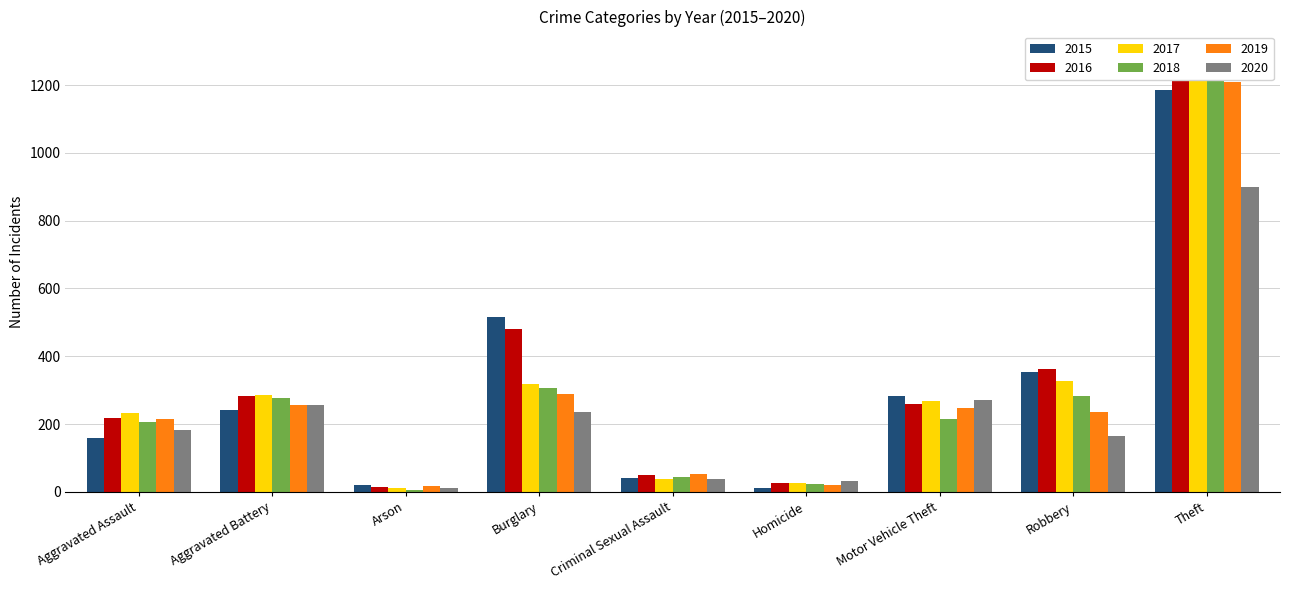

What is the value of the 2017 bar at the 4th from the left?

318